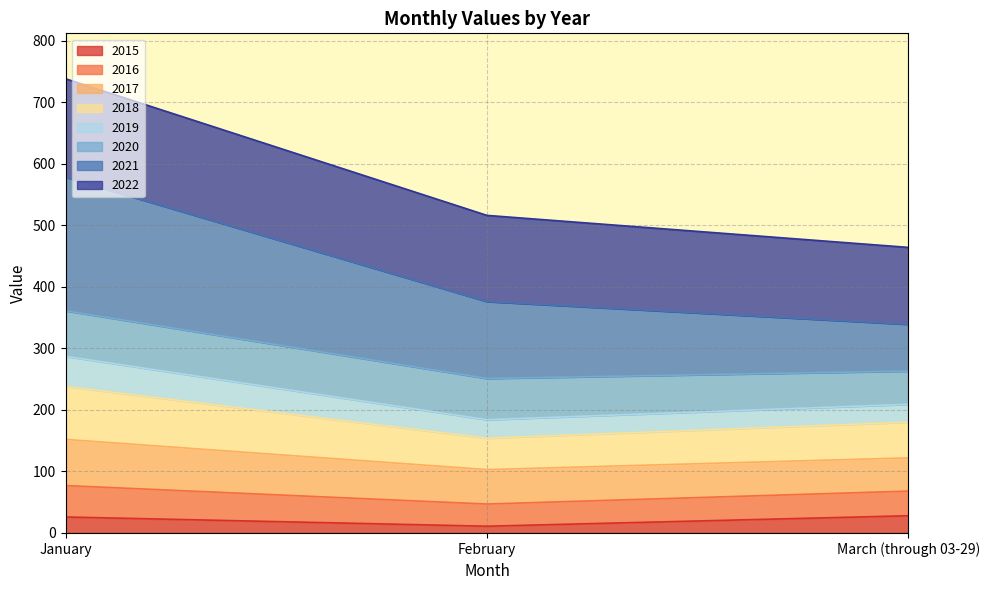

Is it true that 2015 equals 28 at March (through 03-29)?

True